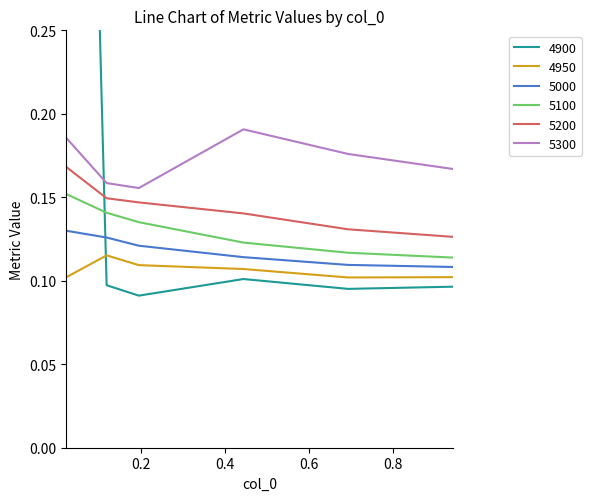

Which series has the largest total across all categories?

4900